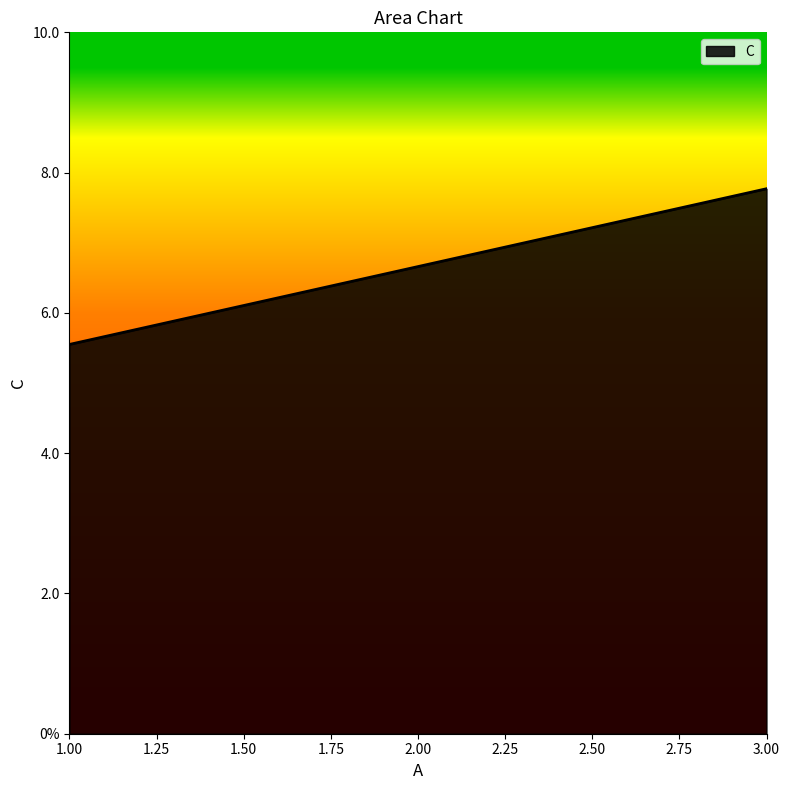

Rank the categories by value from highest to lowest.

3.00, 2.00, 1.00